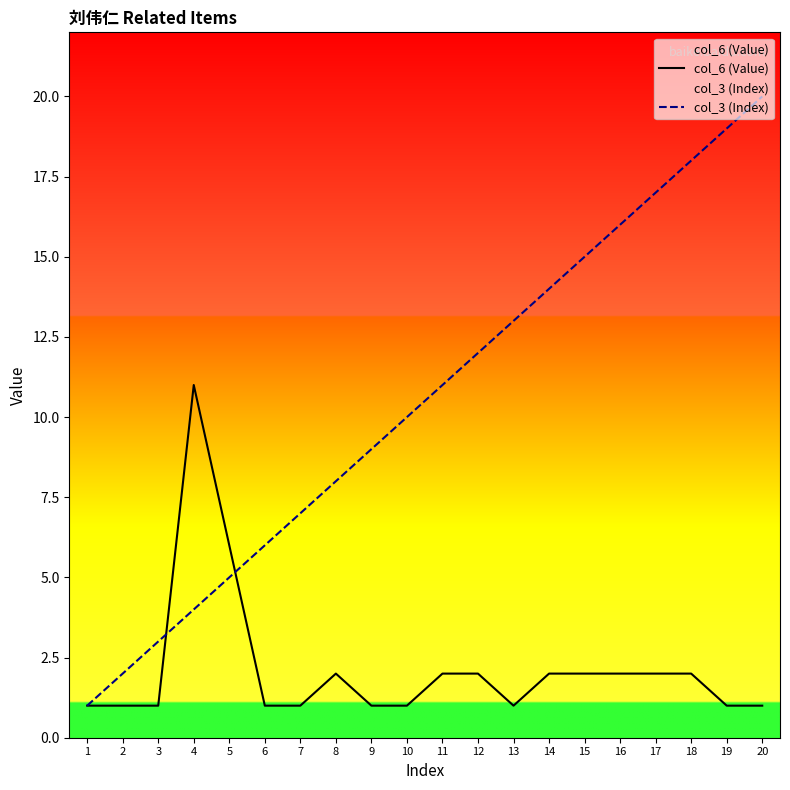

What value does the col_3 (Index) series have at 11, to the nearest 10?

10